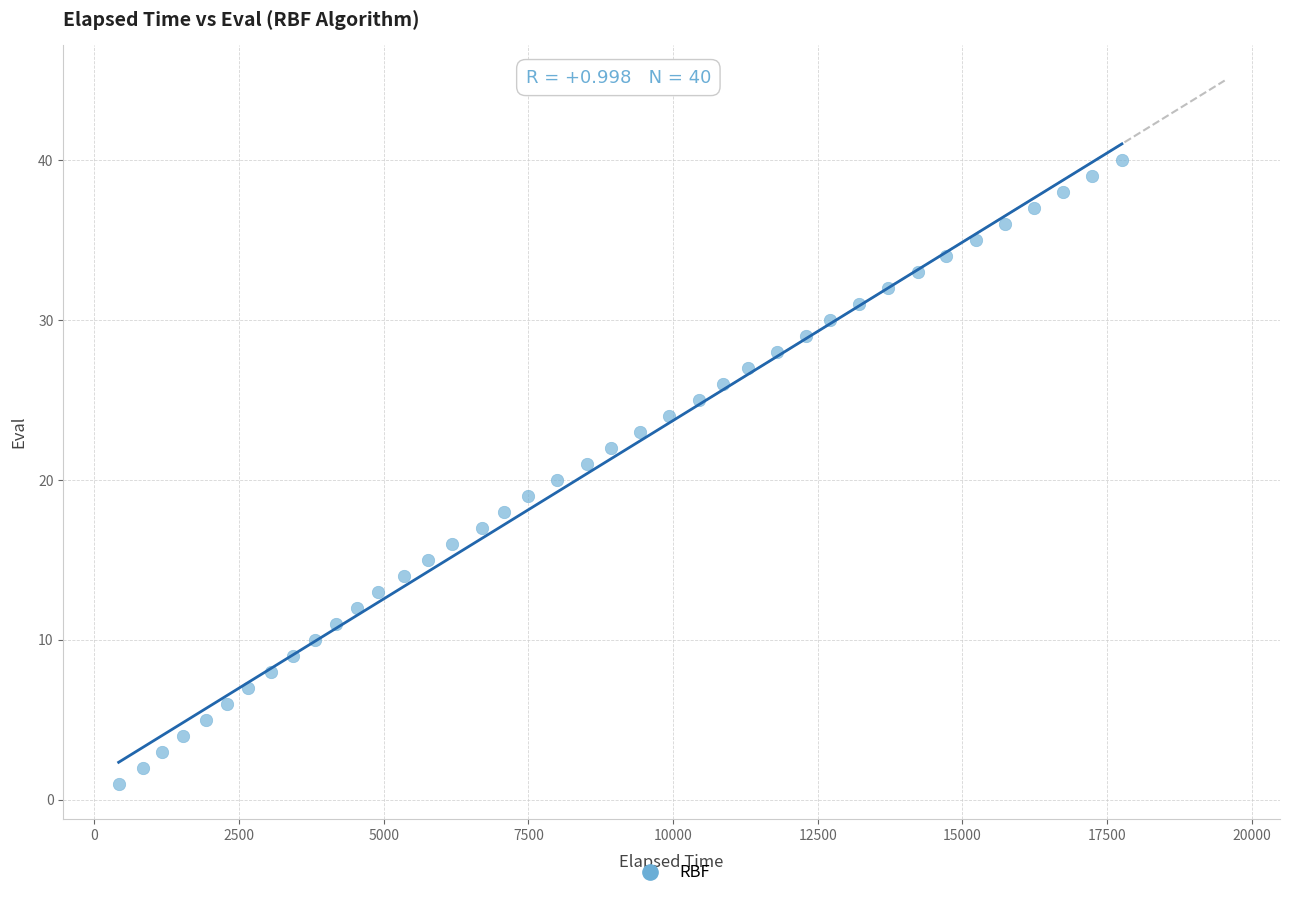

What is the range of Y values (max minus min)?

39